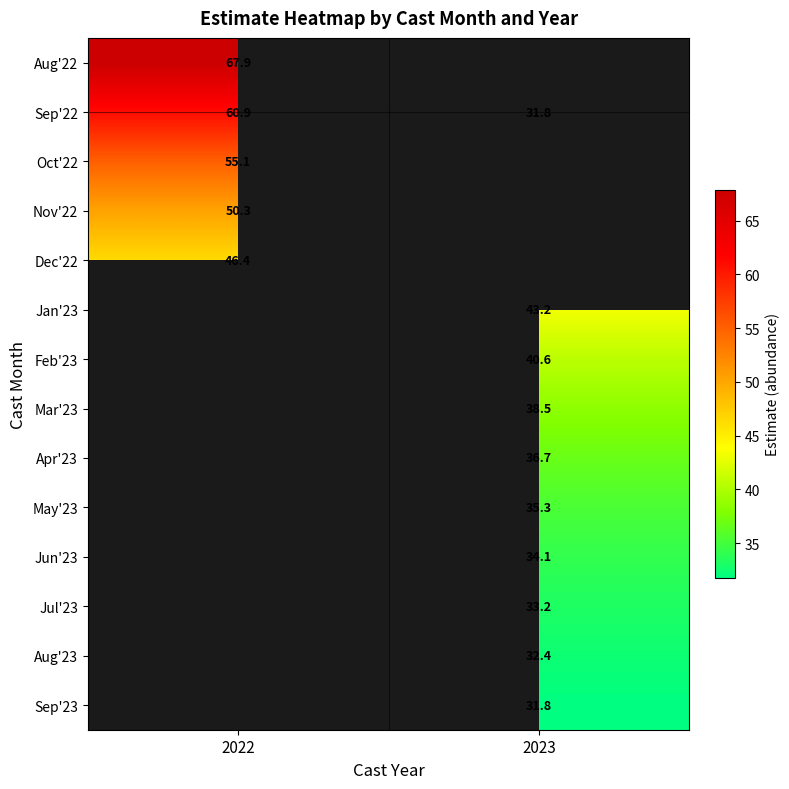

Is the value of Sep'23 at 2023 greater than the value of Jun'23 at 2023?

No